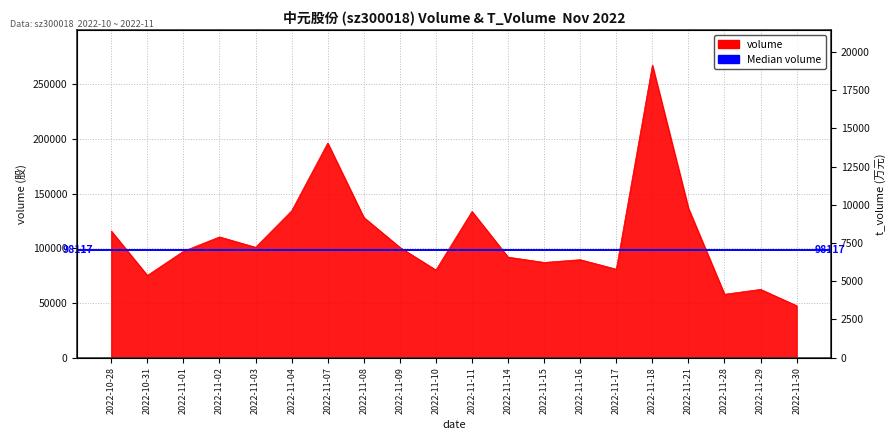

Reading right to left, extract all data points from this chart.

volume: 2022-11-30=47571	2022-11-29=62493	2022-11-28=58029	2022-11-21=136613	2022-11-18=267483	2022-11-17=80953	2022-11-16=89666	2022-11-15=87151	2022-11-14=92000	2022-11-11=133727	2022-11-10=80173	2022-11-09=100910	2022-11-08=128315	2022-11-07=196285	2022-11-04=134299	2022-11-03=100987	2022-11-02=110503	2022-11-01=97324	2022-10-31=75241	2022-10-28=115811
t_volume: 2022-11-30=3118	2022-11-29=4104	2022-11-28=3749	2022-11-21=9738	2022-11-18=19128	2022-11-17=5559	2022-11-16=6208	2022-11-15=5989	2022-11-14=6312	2022-11-11=9184	2022-11-10=5505	2022-11-09=7029	2022-11-08=8943	2022-11-07=13985	2022-11-04=9384	2022-11-03=7027	2022-11-02=7612	2022-11-01=6630	2022-10-31=5049	2022-10-28=7796